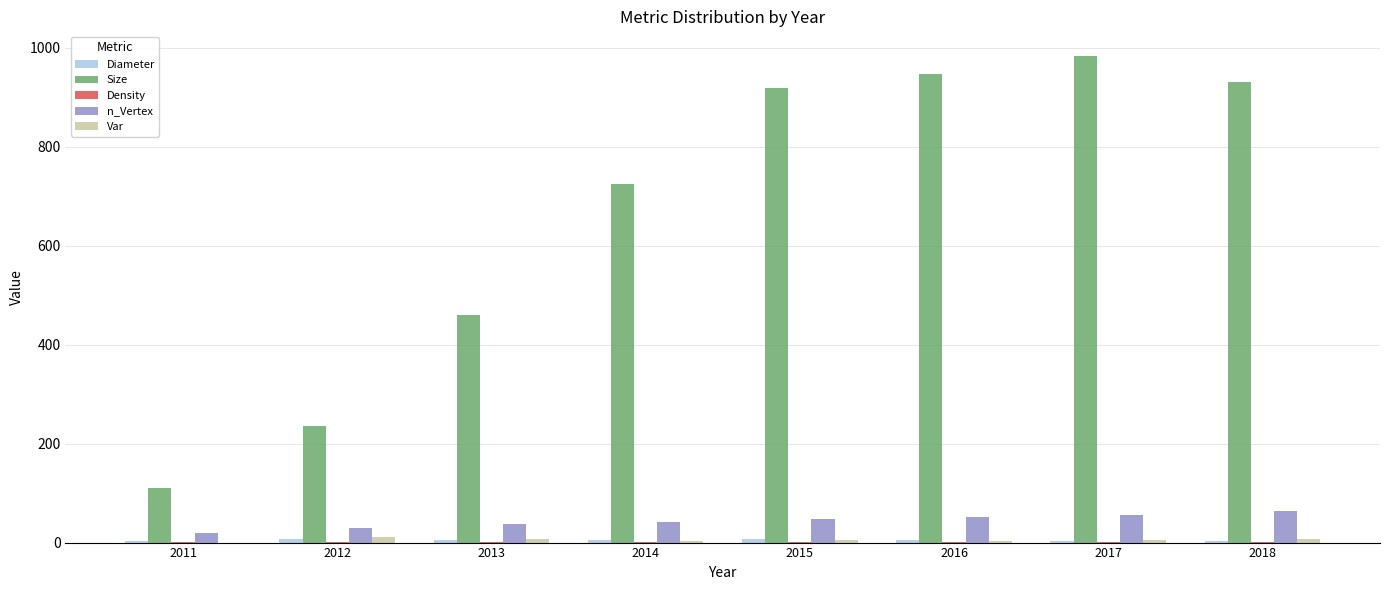

Which series has the largest total across all categories?

Size